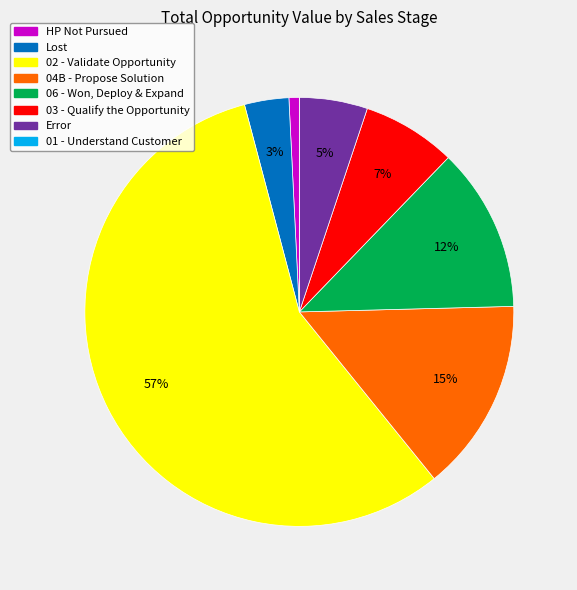

To the nearest percent, what is the difference between the largest and smallest slice percentages?

57%